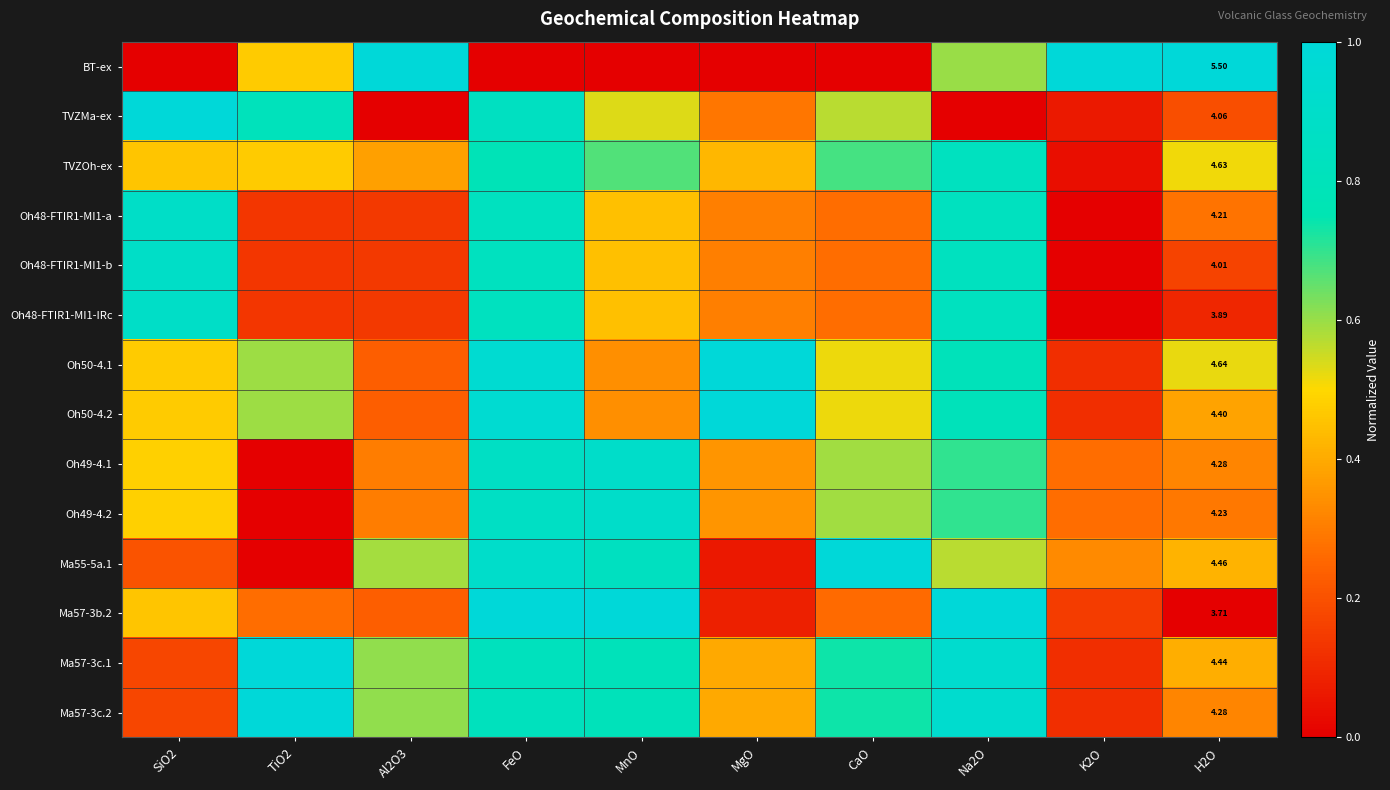

The value of Ma55-5a.1 at MgO is 0.1. True or false?

True